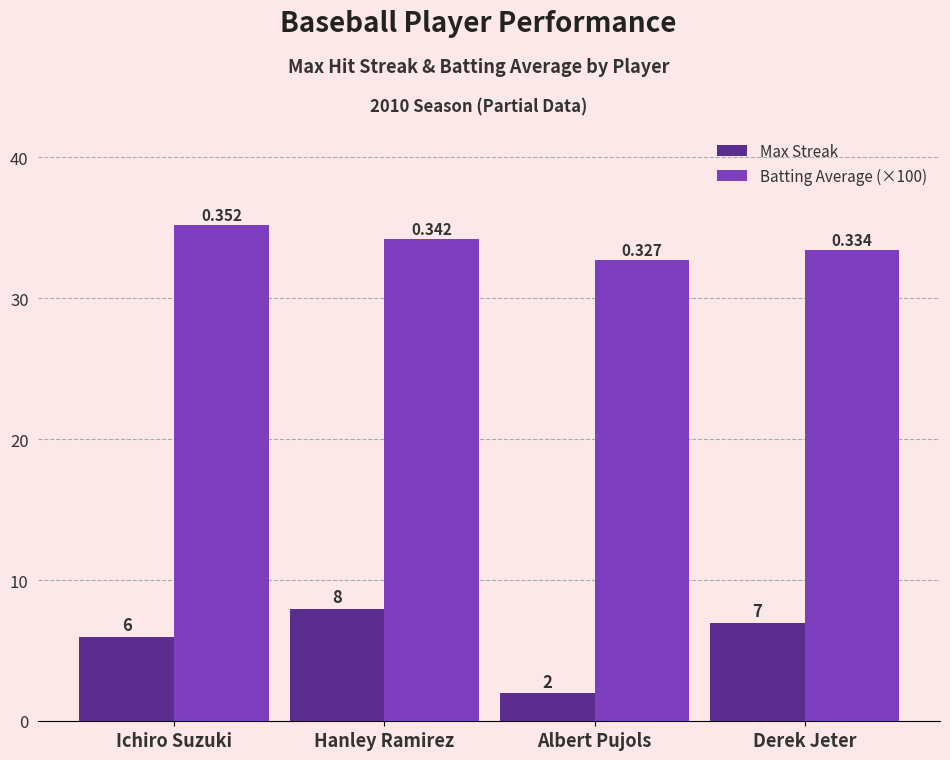

At which label does Batting Average (×100) reach its peak?

Ichiro Suzuki